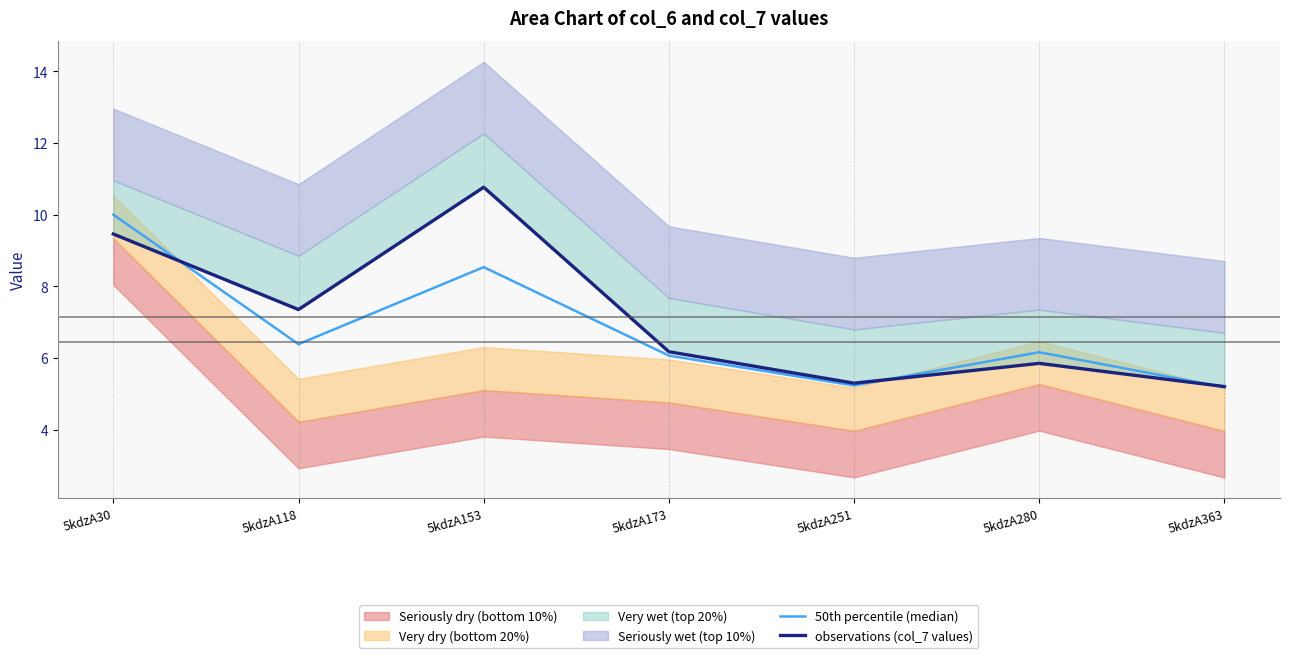

Reading left to right, what are all the values shown in this chart?

50th percentile (median): 10.0	6.4	8.5	6.1	5.2	6.2	5.2
observations (col_7 values): 9.5	7.4	10.8	6.2	5.3	5.9	5.2